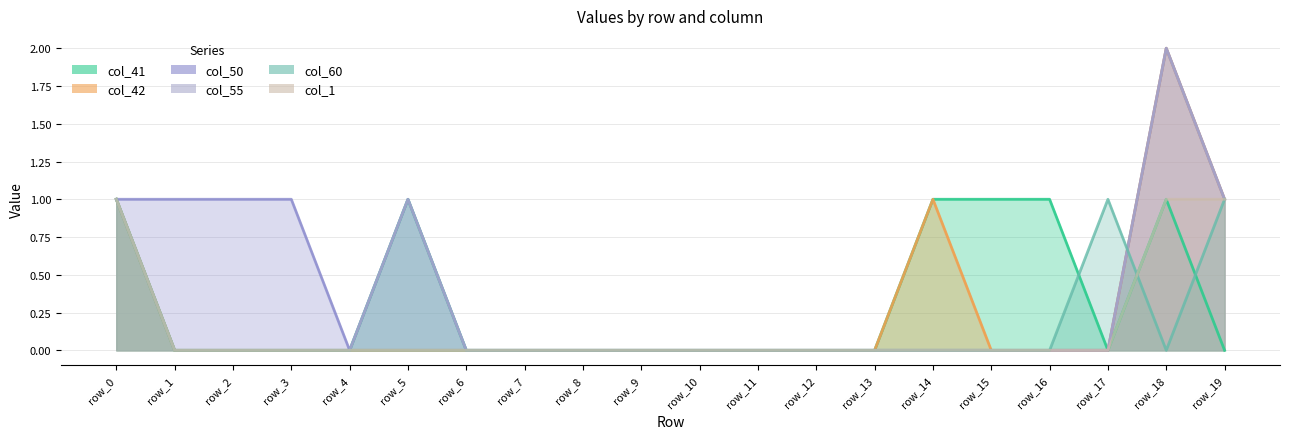

At which category is the sum across all series the highest?

row_18